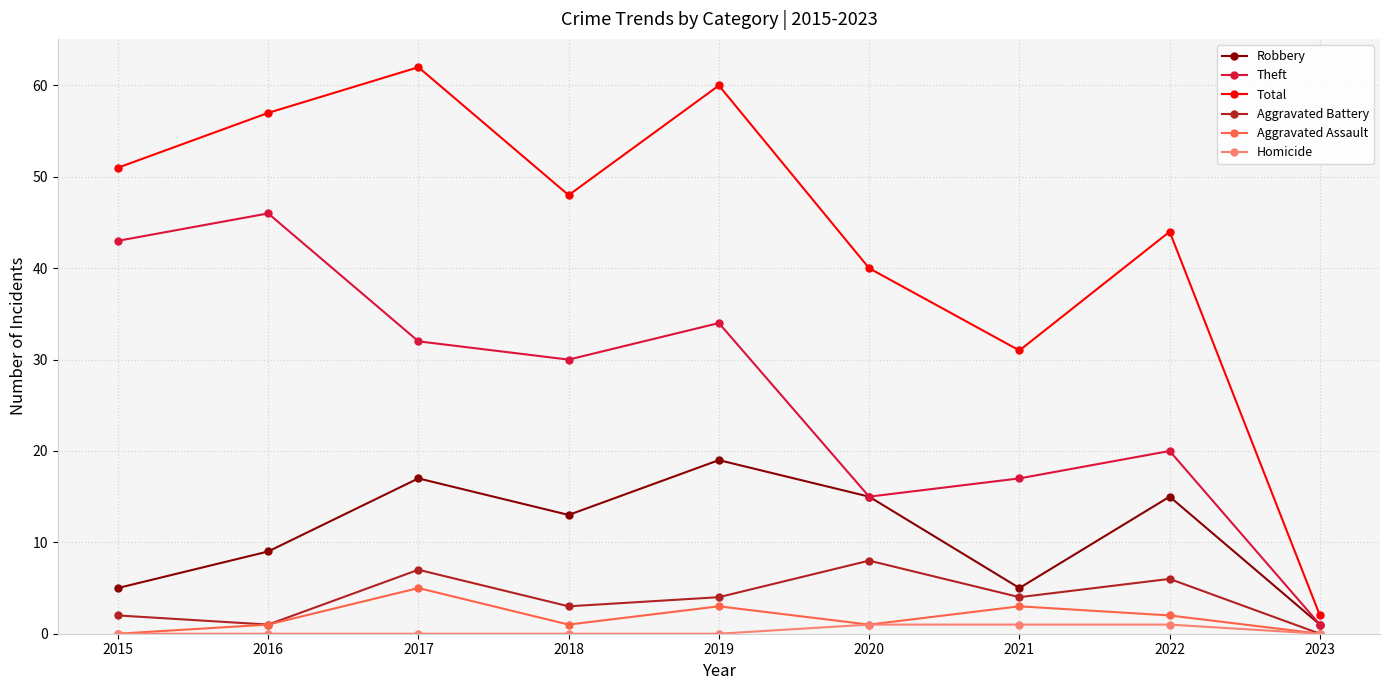

Reading right to left, list all the values displayed in this chart.

Robbery: 1	15	5	15	19	13	17	9	5
Theft: 1	20	17	15	34	30	32	46	43
Total: 2	44	31	40	60	48	62	57	51
Aggravated Battery: 0	6	4	8	4	3	7	1	2
Aggravated Assault: 0	2	3	1	3	1	5	1	0
Homicide: 0	1	1	1	0	0	0	0	0